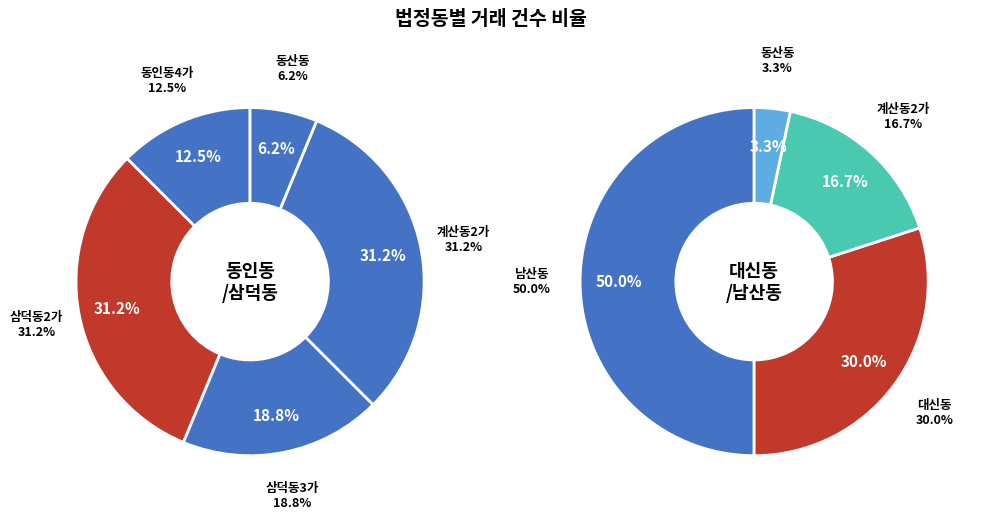

Which category has the smallest portion of the pie?

동산동